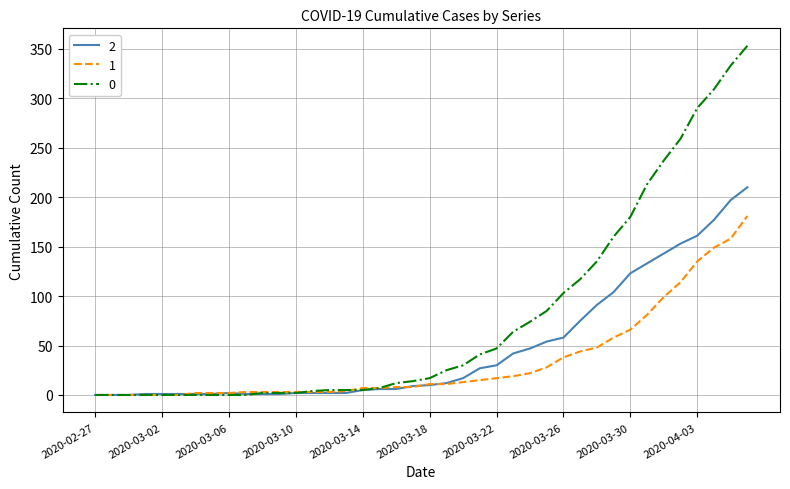

What is the difference between the maximum and minimum values in the 1 series?

181